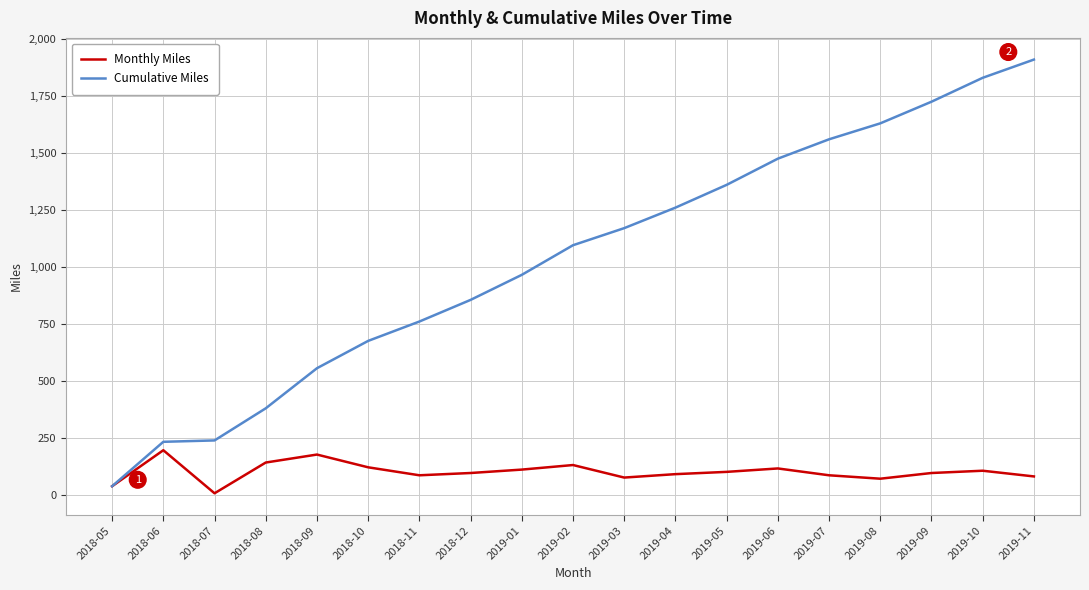

List the series in order of their peak value, highest first.

Cumulative Miles, Monthly Miles